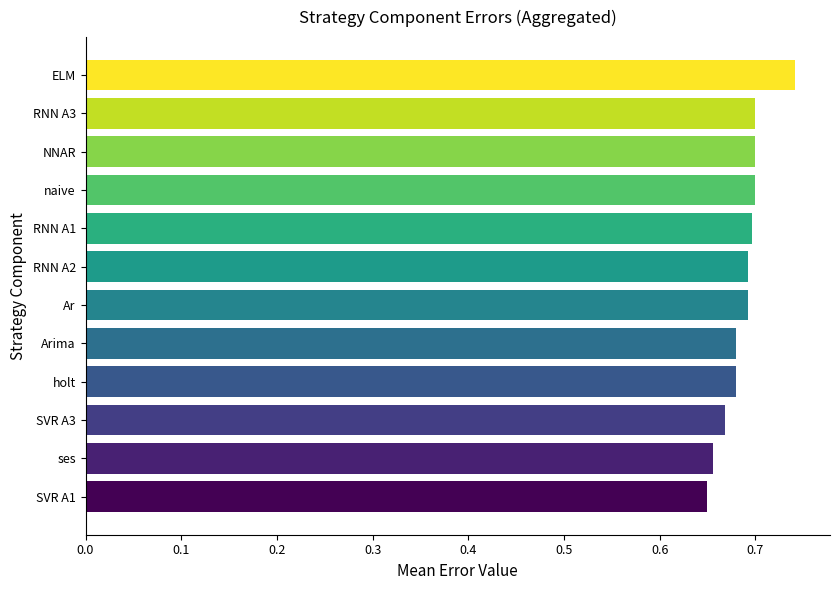

How many values are between 0 and 1?

12